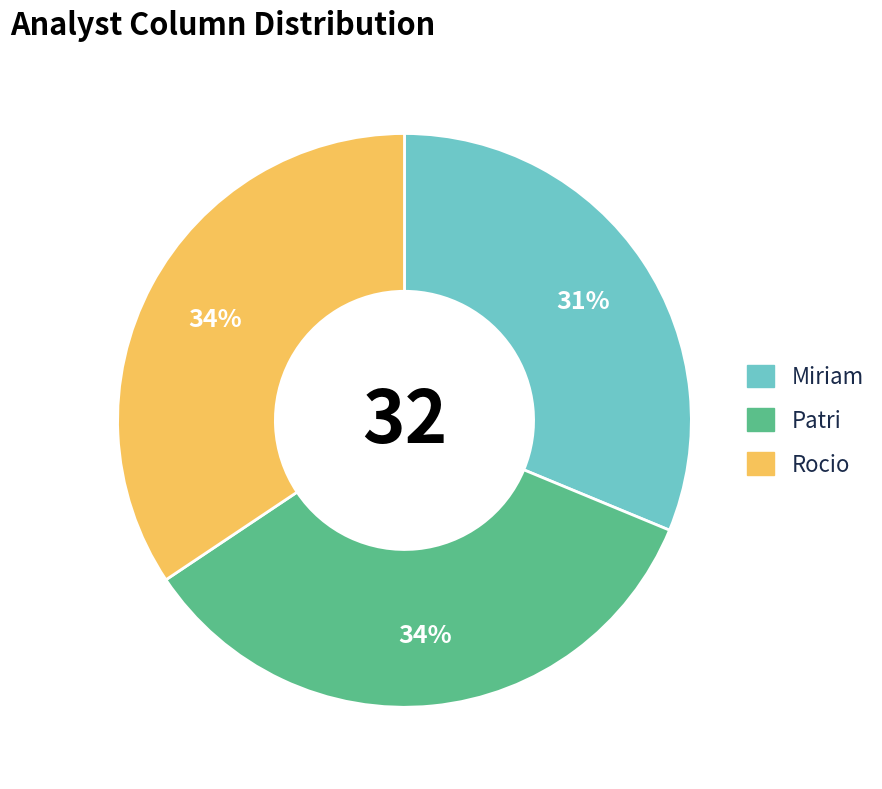

How many segments does this pie chart have?

3